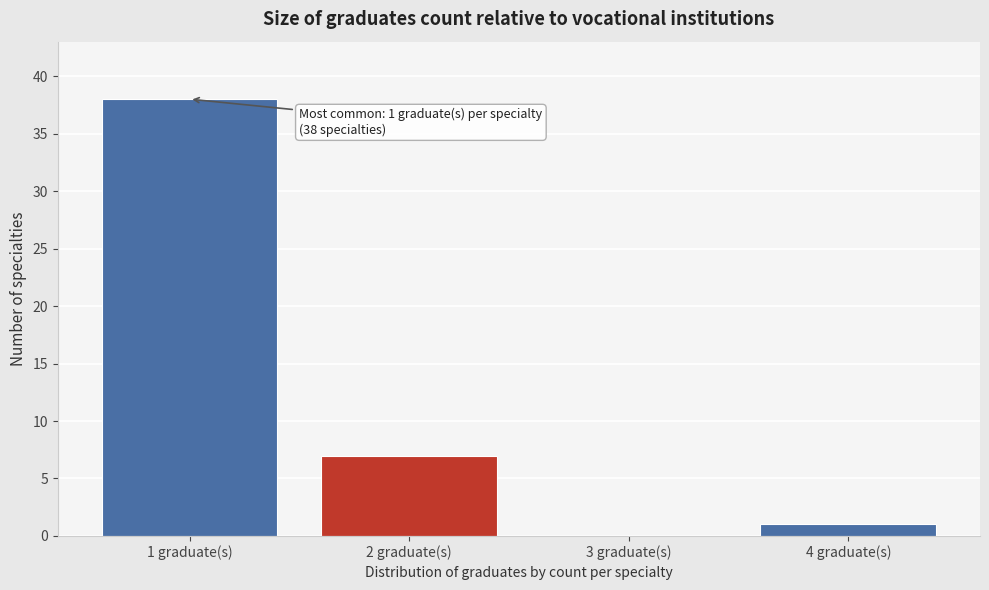

Reading right to left, list all the values displayed in this chart.

4 graduate(s)=1	3 graduate(s)=0	2 graduate(s)=7	1 graduate(s)=38